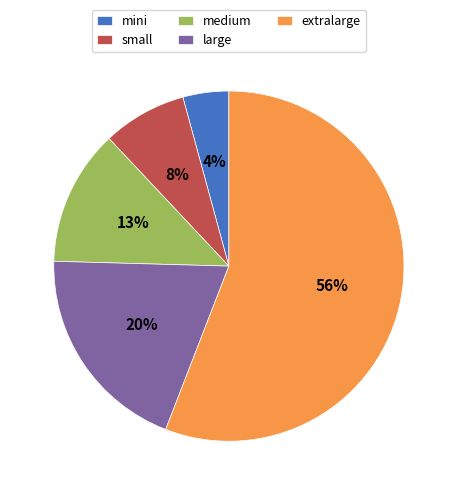

Which has a higher value, medium or small?

medium